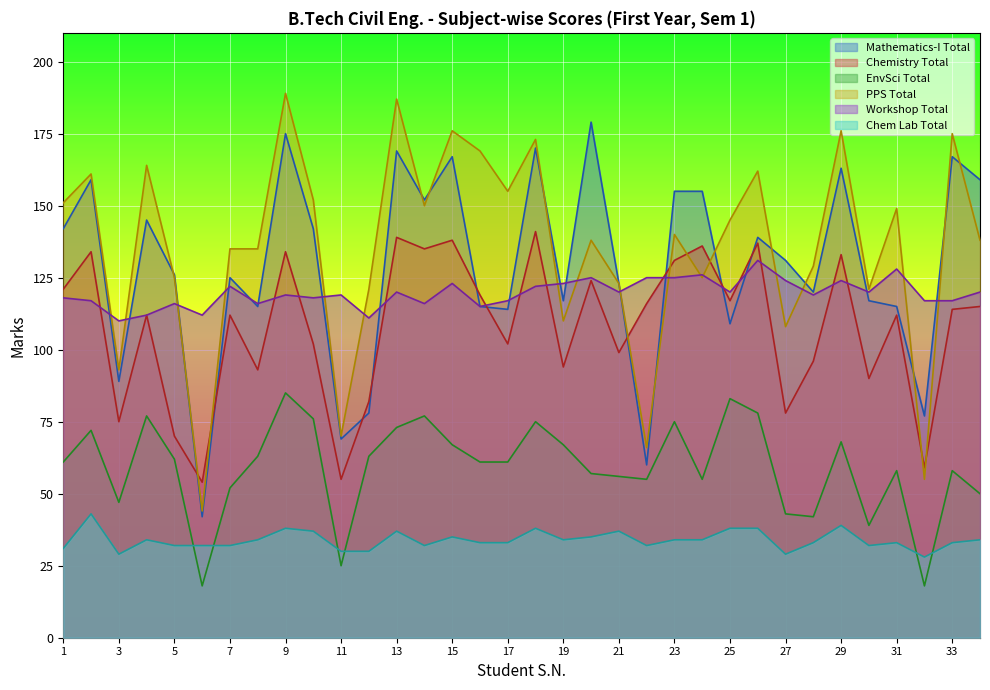

How many data points in EnvSci Total are less than 61?

15